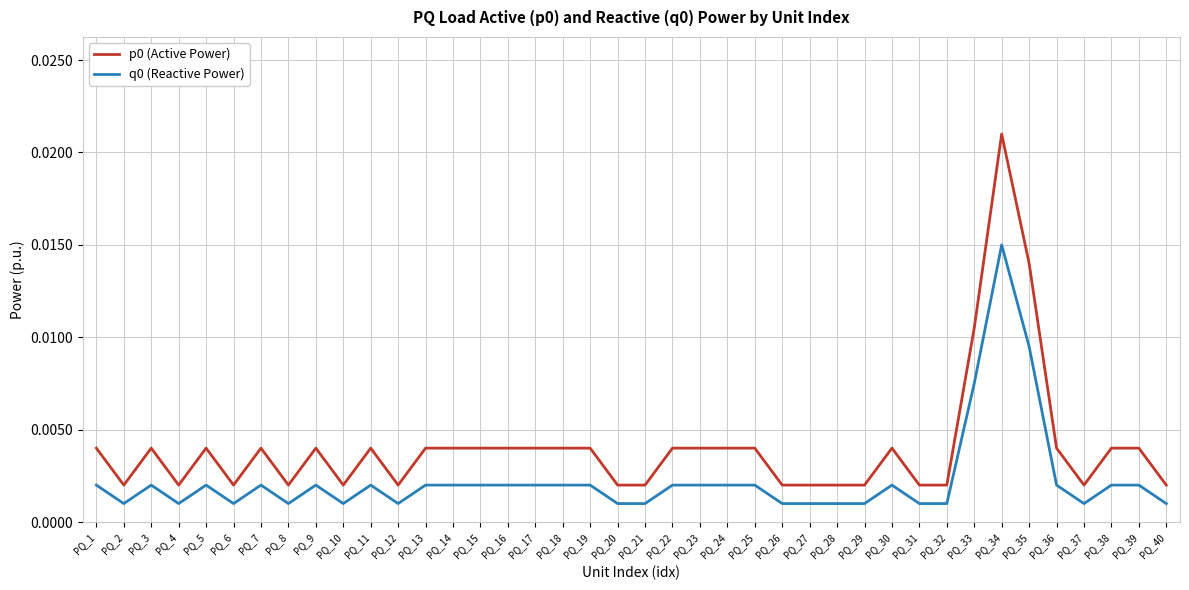

Is the value of p0 (Active Power) at PQ_24 greater than the value of q0 (Reactive Power) at PQ_10?

Yes